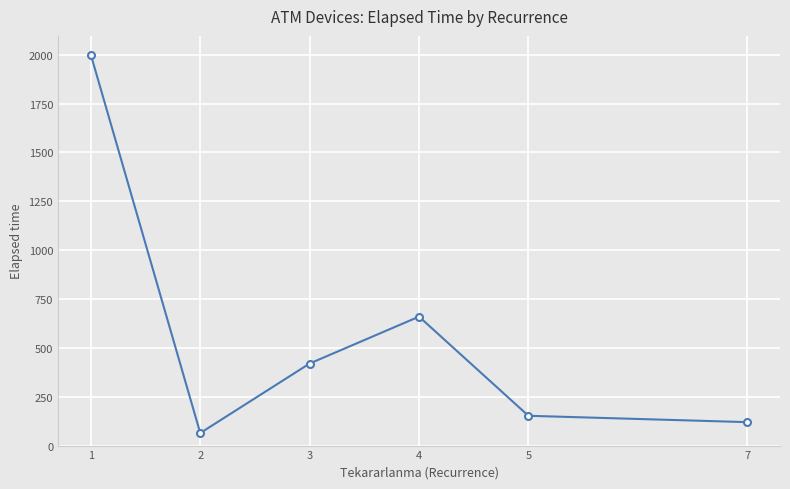

How many categories are shown in the chart?

6